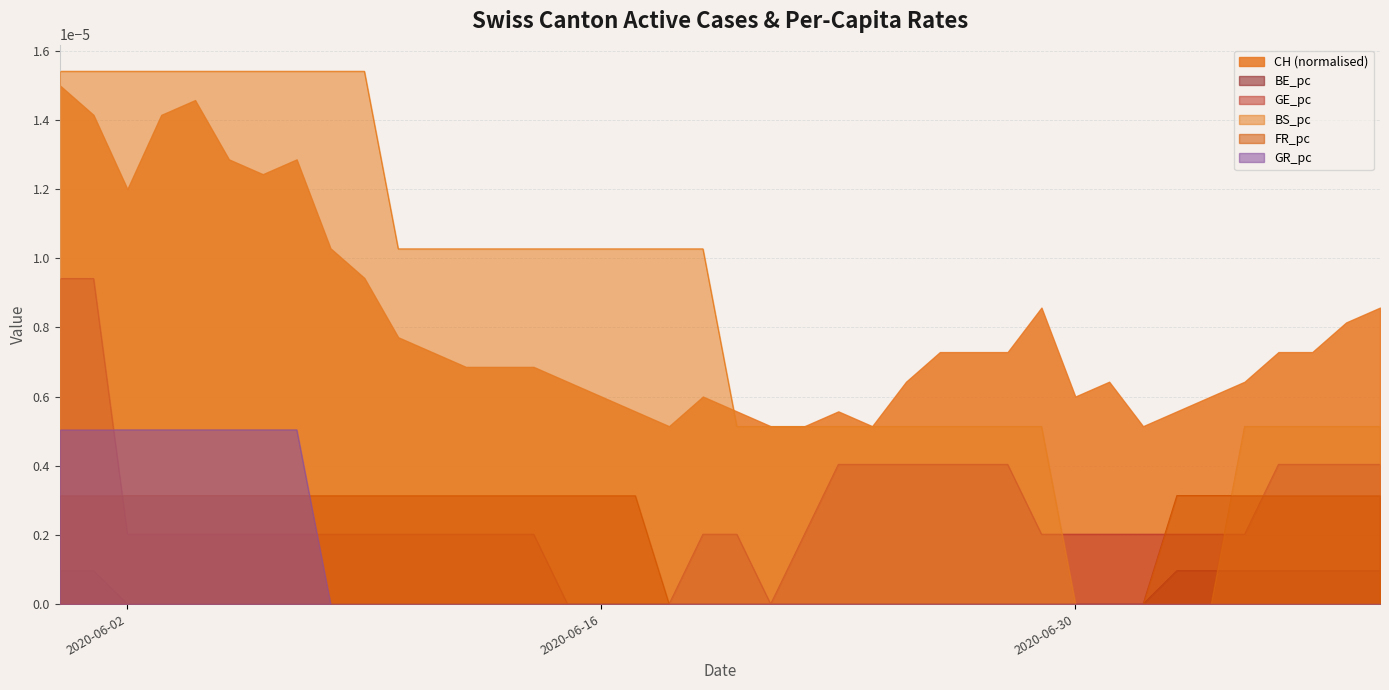

After their last crossing, which series has the higher values: GE_pc or GR_pc?

GE_pc